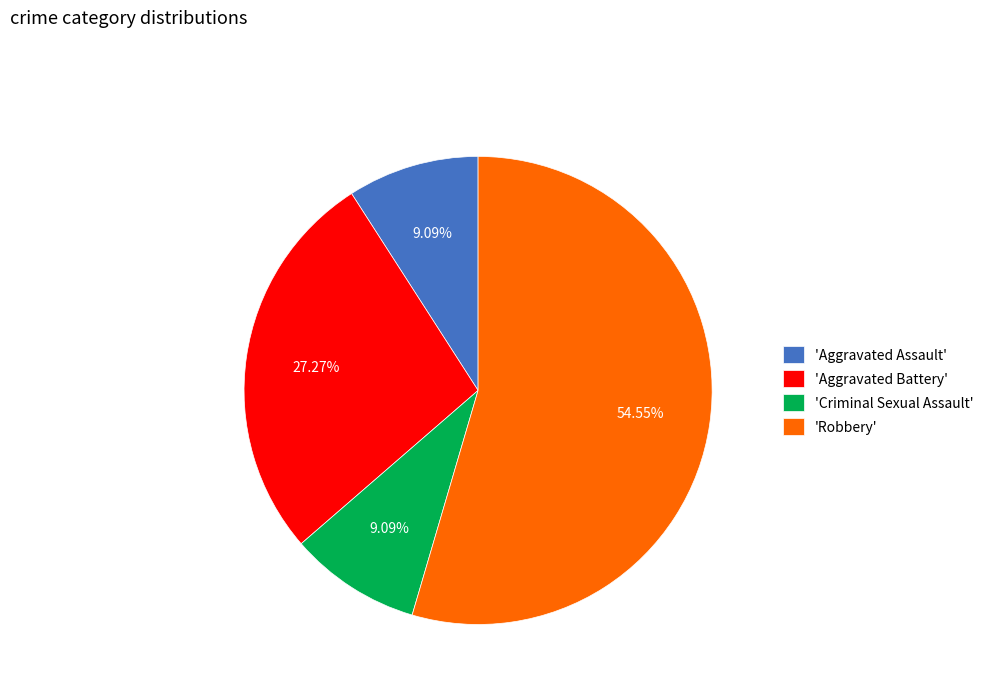

Which slice is the largest?

'Robbery'